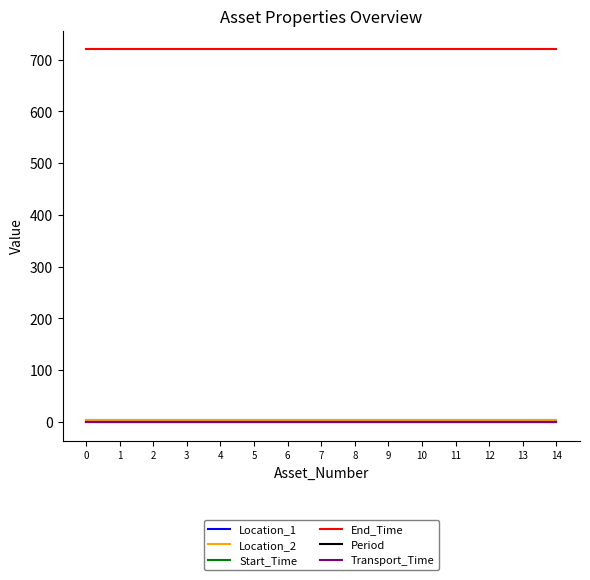

At how many categories does at least one series exceed 646?

15